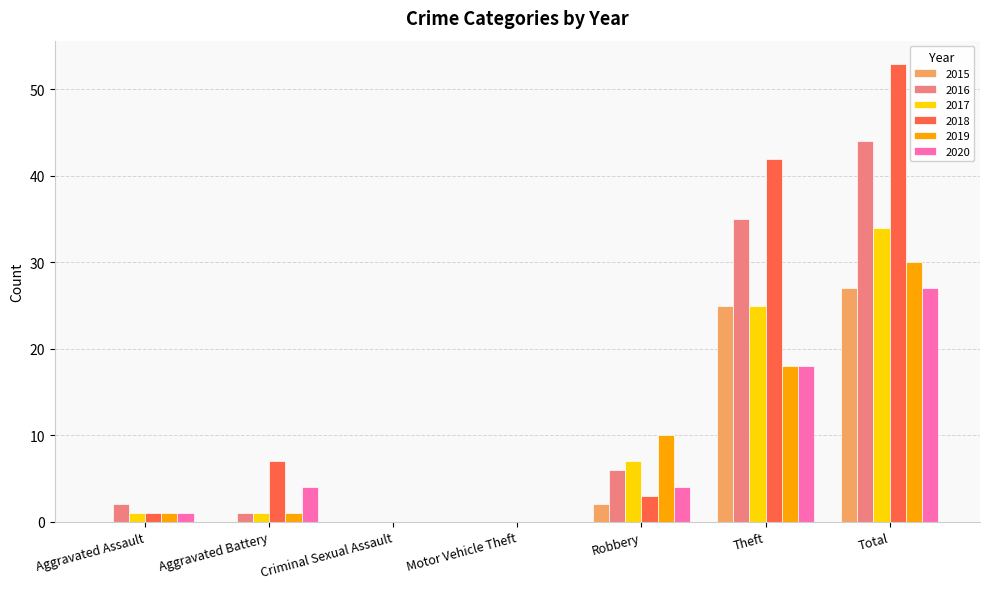

How many data points does each series have?

7